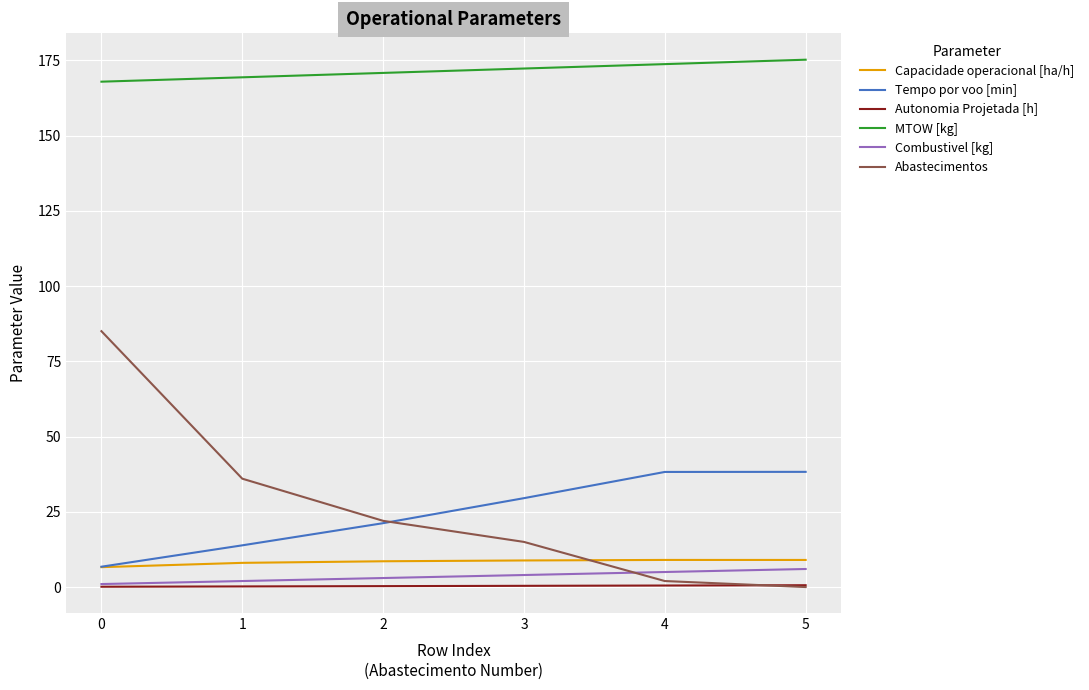

What is the average value of the Autonomia Projetada [h] series?

0.4